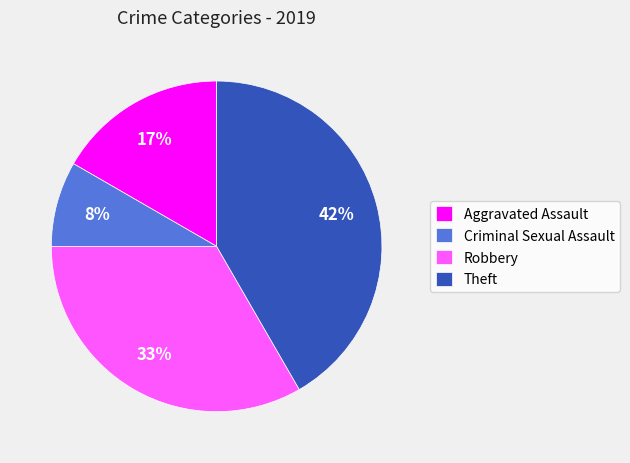

The Criminal Sexual Assault slice represents 8% of the pie. True or false?

True